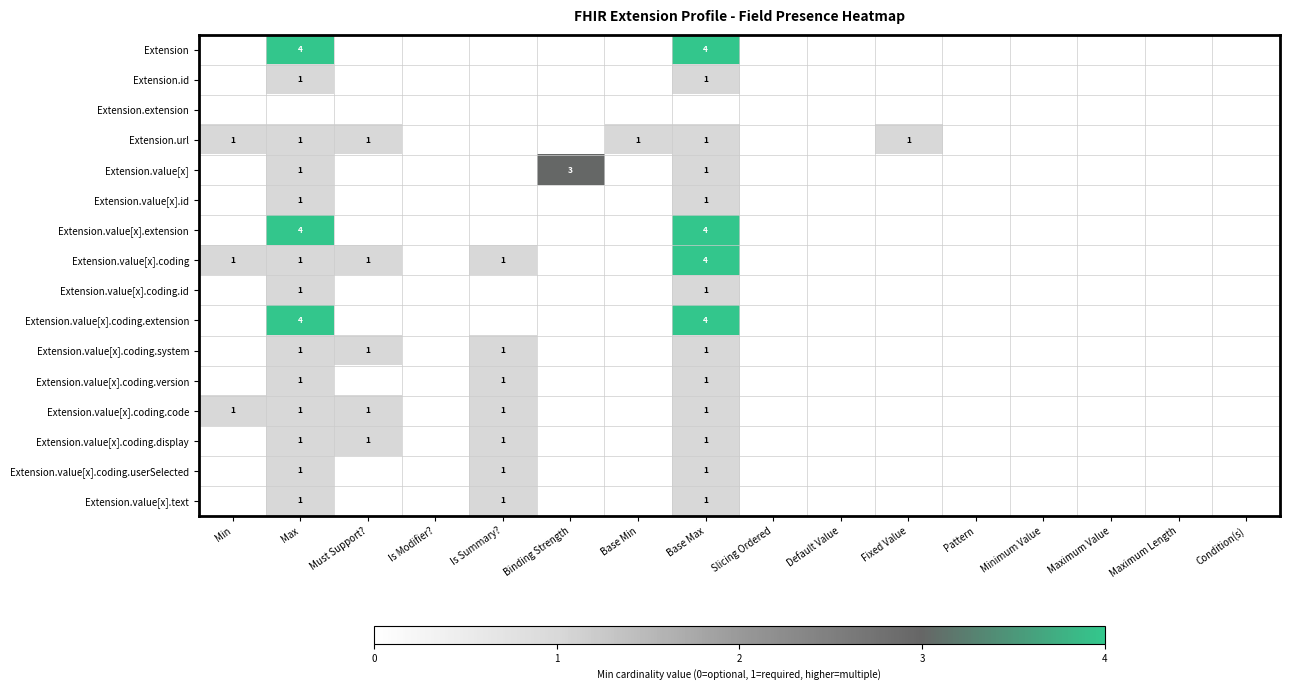

At which category is the sum across all series the highest?

Base Max